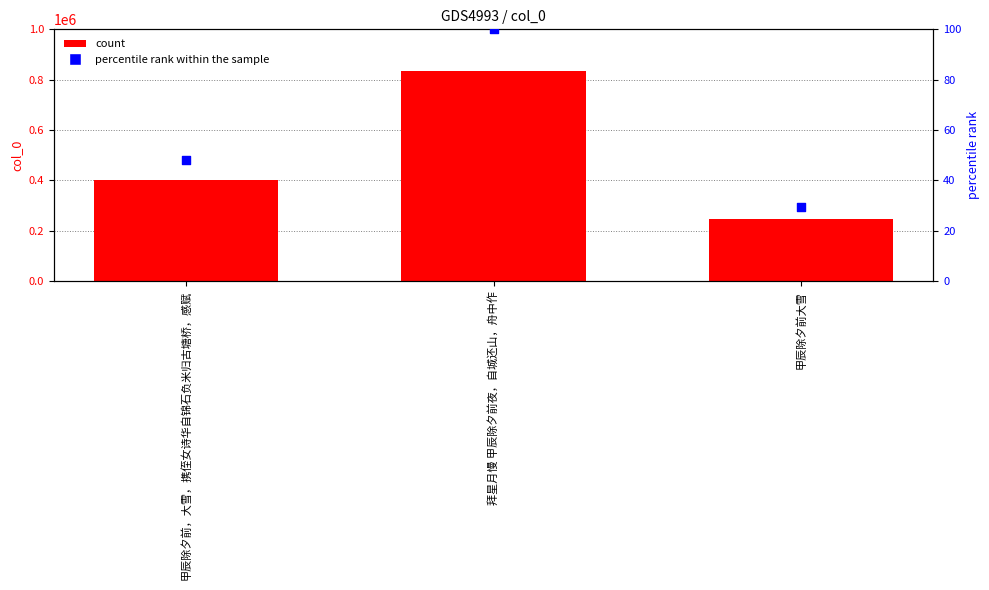

Which series reaches the minimum Y coordinate?

percentile rank within the sample